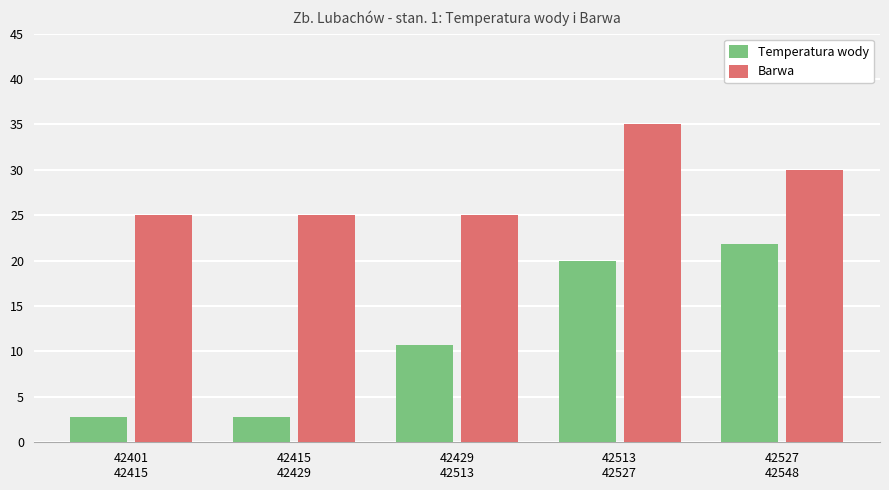

Reading left to right, what are all the values shown in this chart?

Temperatura wody: 2.8	2.8	10.7	20.0	21.8
Barwa: 25.0	25.0	25.0	35.0	30.0